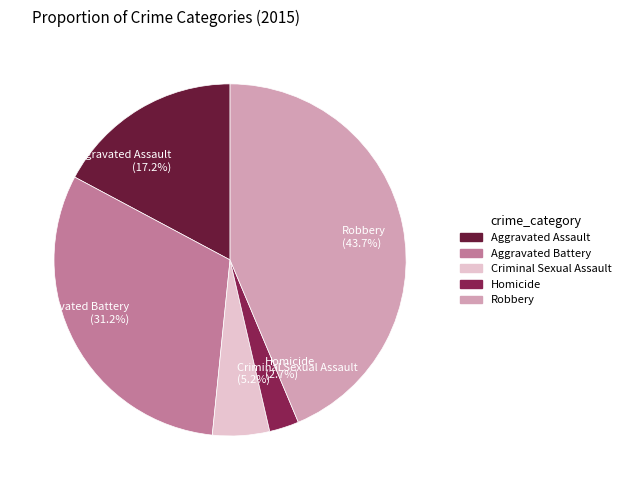

To the nearest percent, what is the difference between the largest and smallest slice percentages?

41%